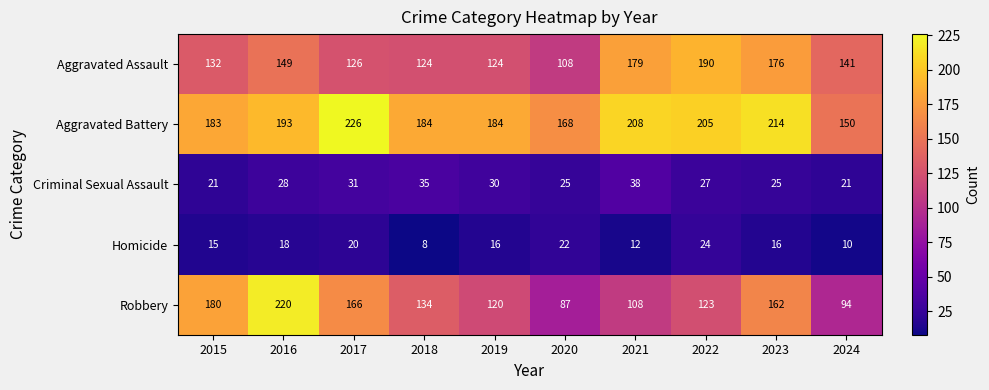

What is the difference between the maximum and minimum values in the Aggravated Assault series?

82